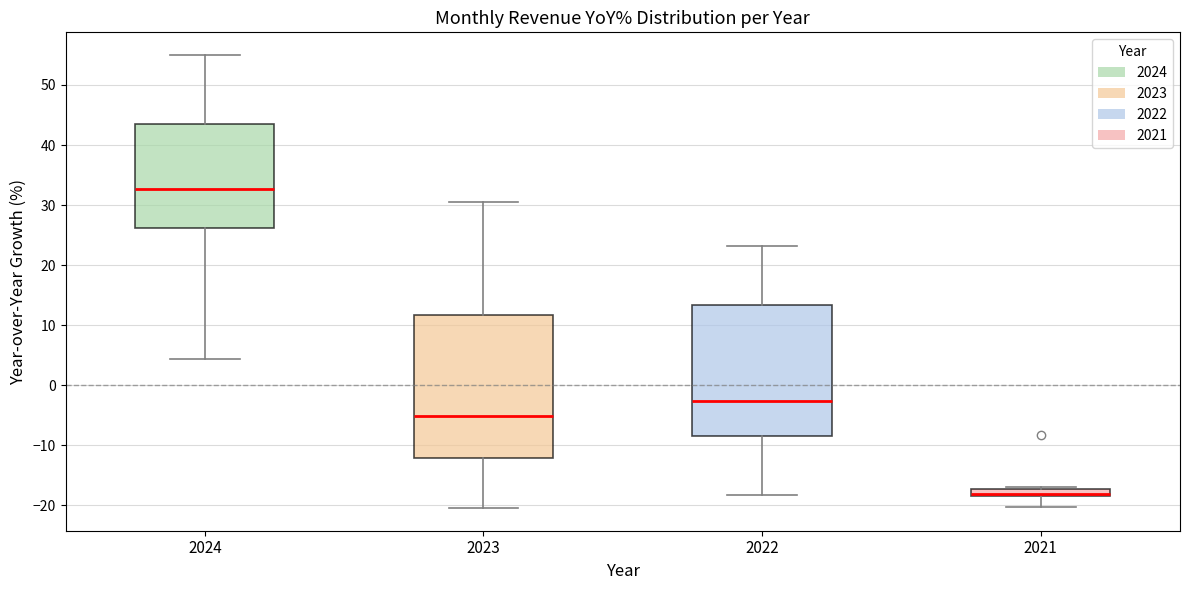

Which box's median line is the lowest?

2021